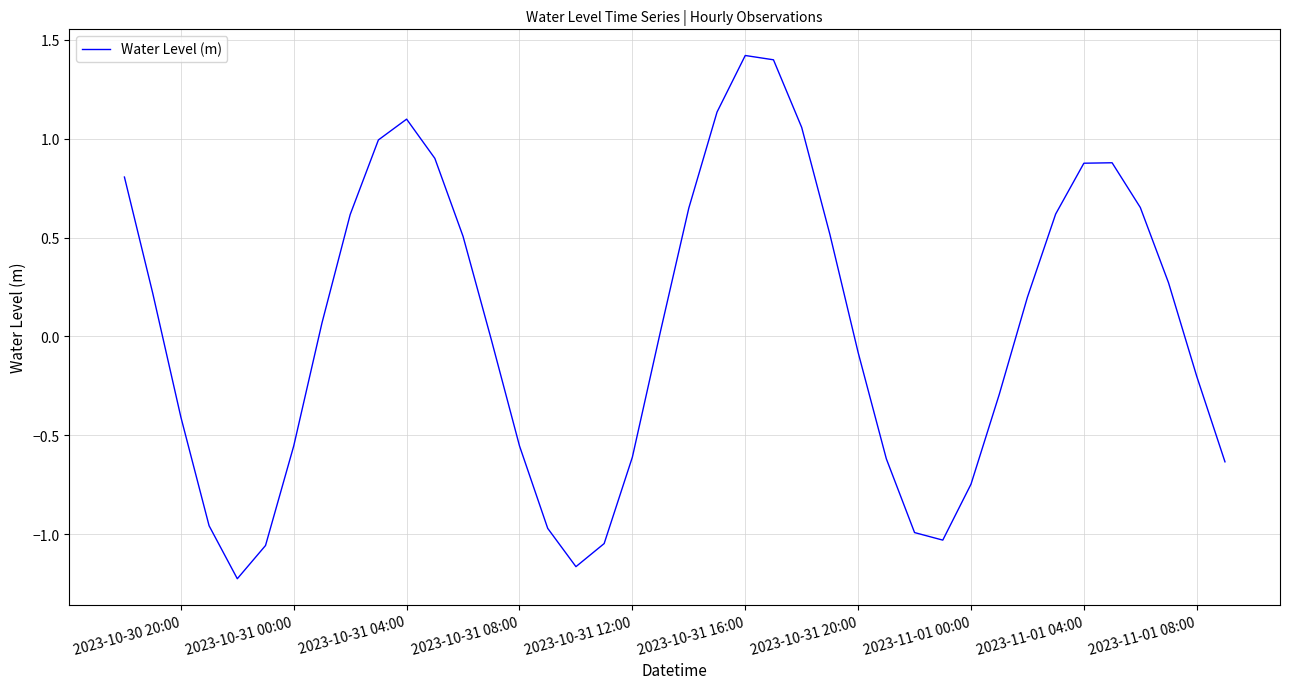

Count the number of data series in this chart.

1